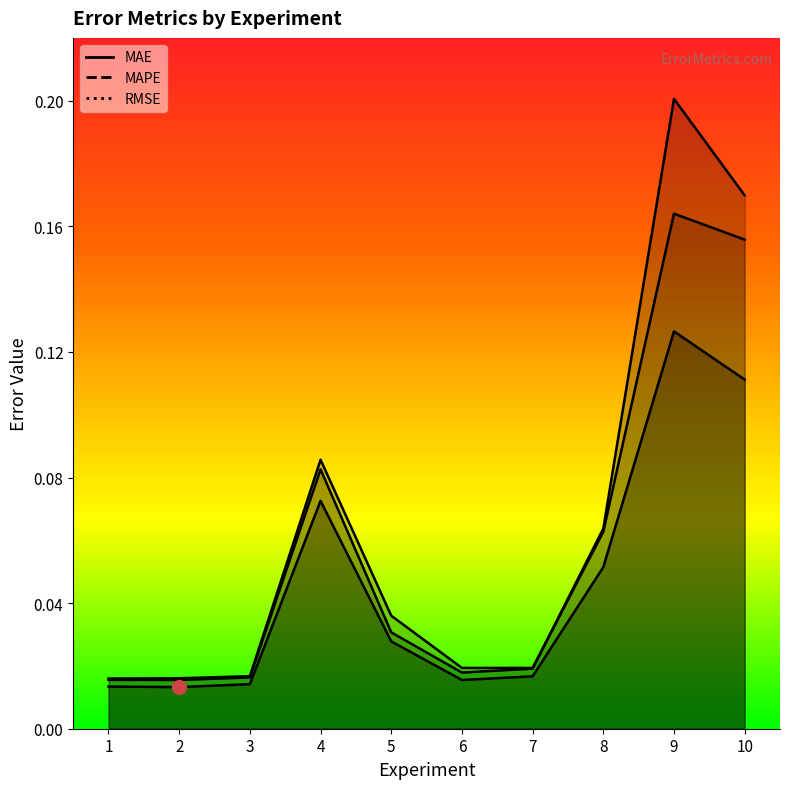

What is the difference between the second highest and minimum values in the MAPE series?

0.2